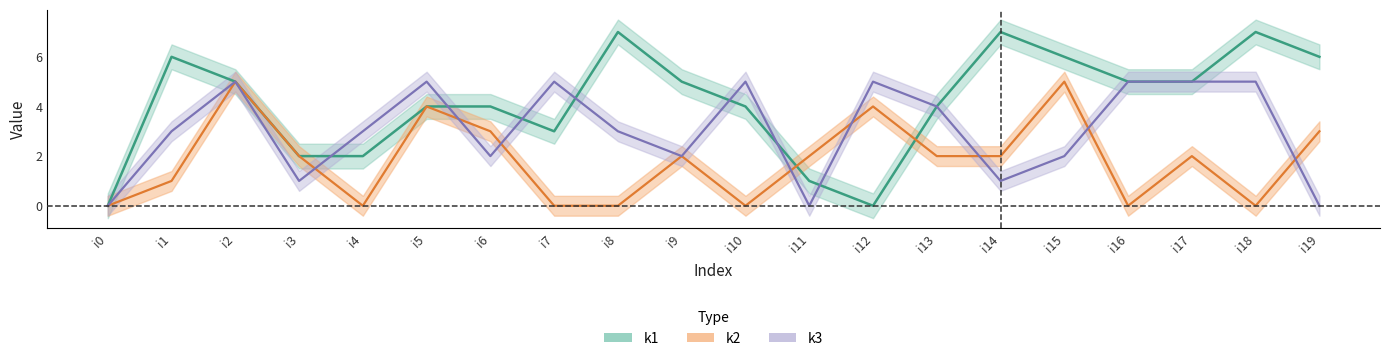

Which label corresponds to the largest value in the chart?

i8